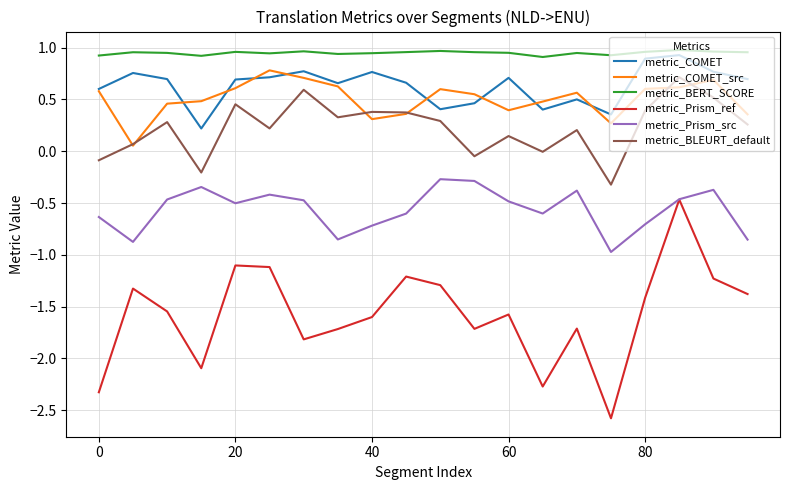

Rank the series by their maximum value, from highest to lowest.

metric_BERT_SCORE, metric_COMET, metric_COMET_src, metric_BLEURT_default, metric_Prism_src, metric_Prism_ref